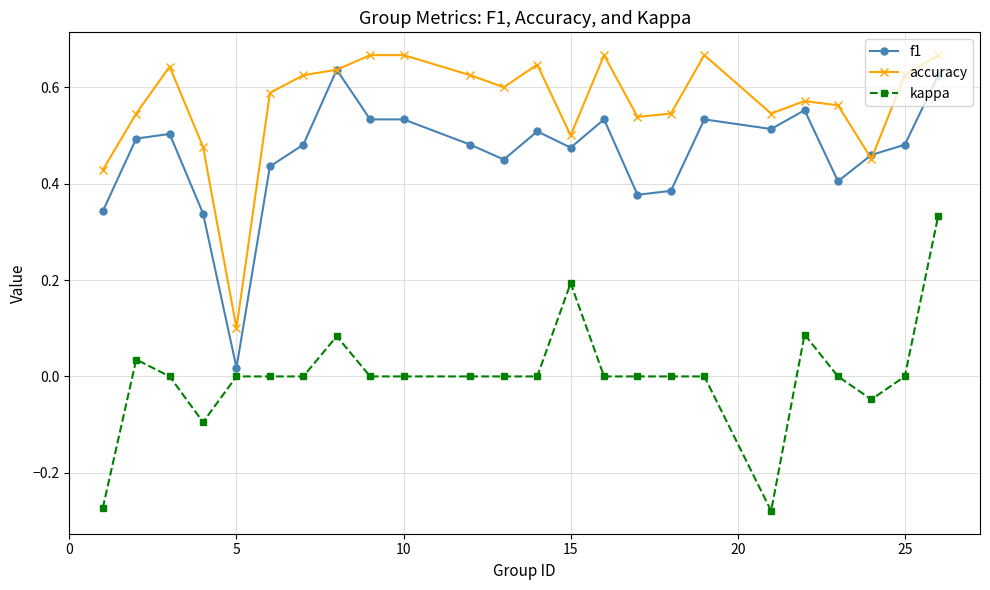

Which series has the largest total across all categories?

accuracy